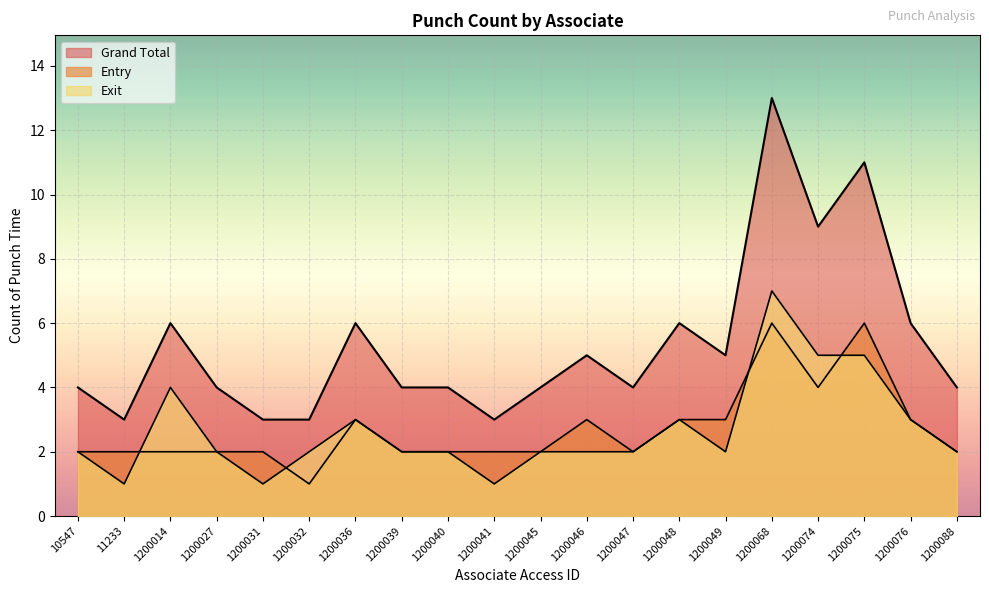

The Entry series shows 3 at 1200049. True or false?

True